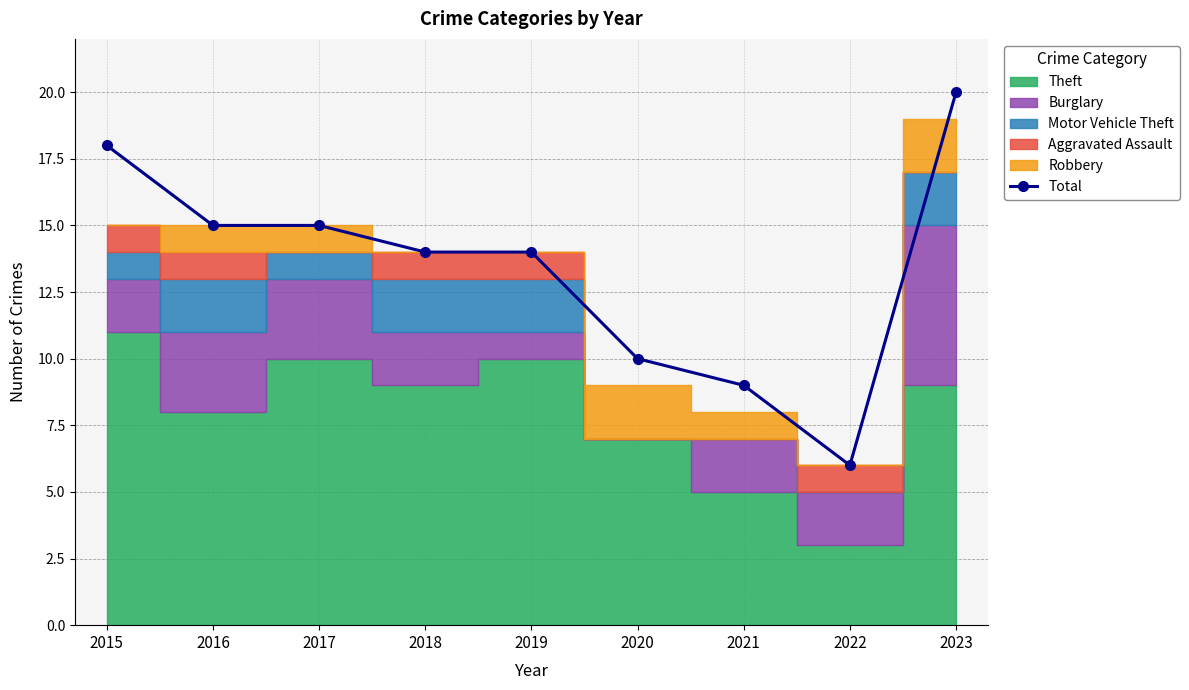

What is the value of the 5th point from the left?

14